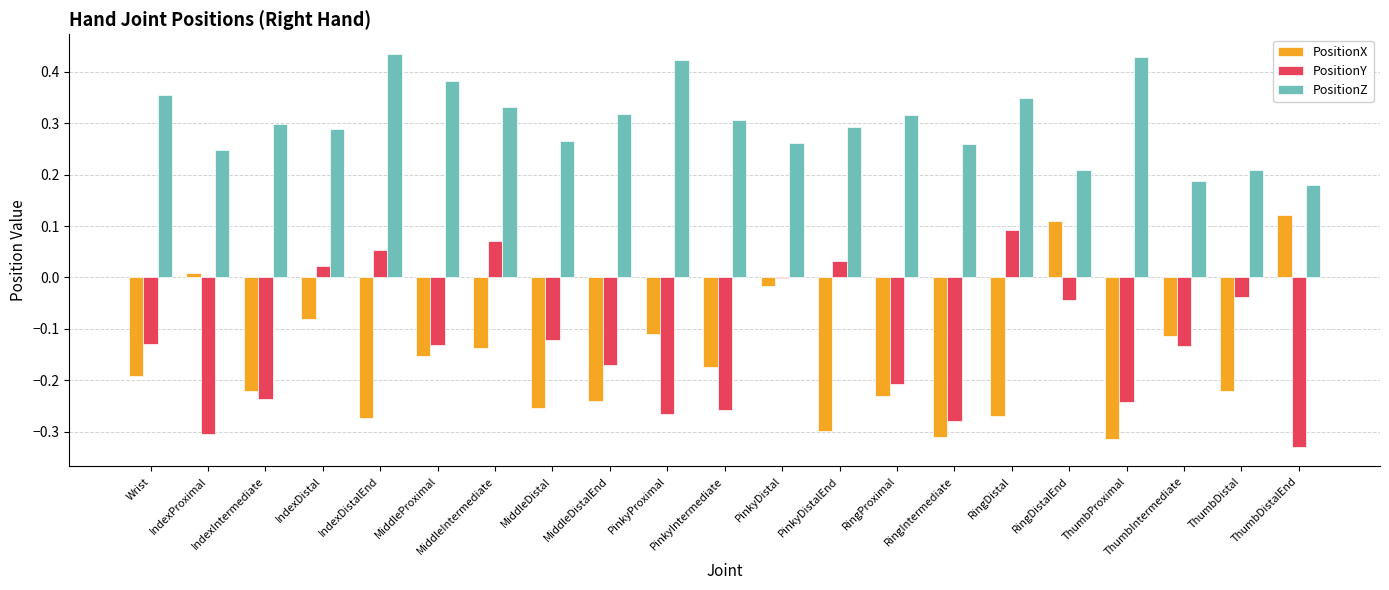

The PositionX series shows 0.2 at ThumbDistalEnd. True or false?

False